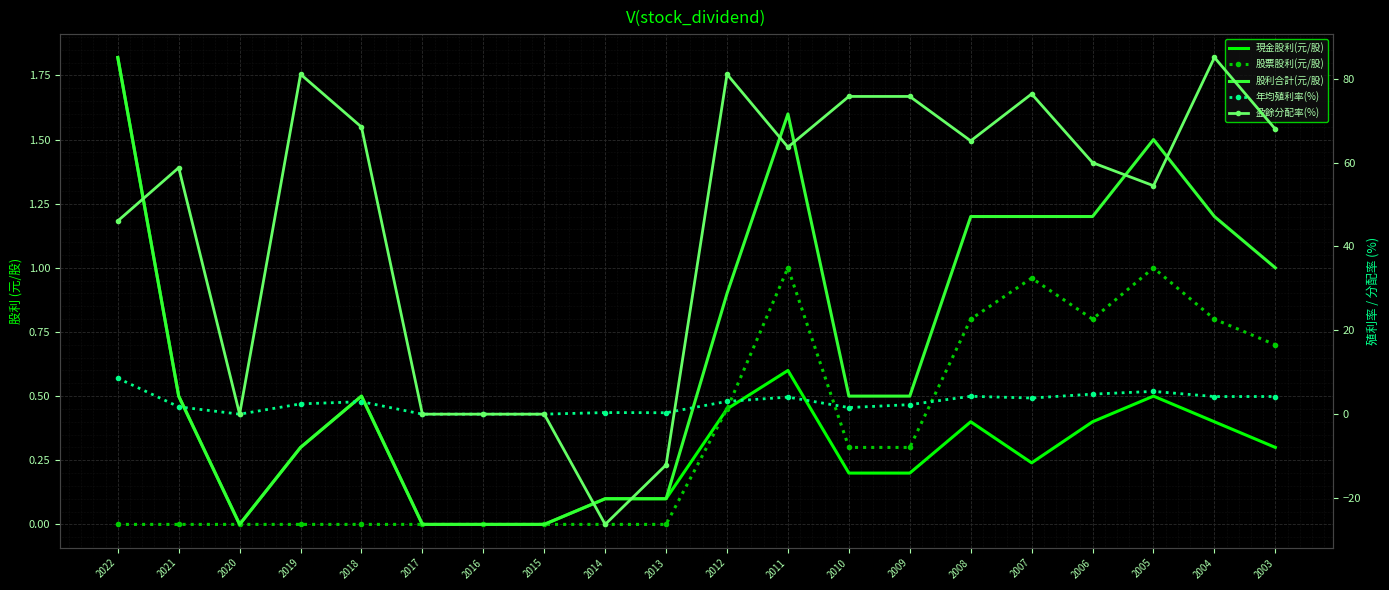

At which label does 年均殖利率(%) reach its peak?

2022